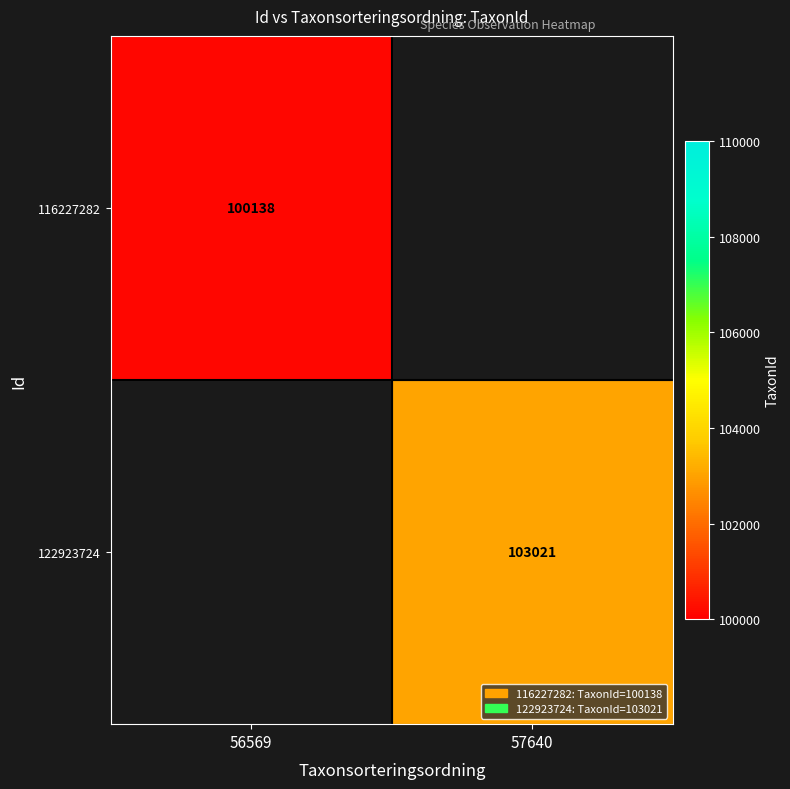

Is it true that 122923724 equals 135945 at 57640?

False